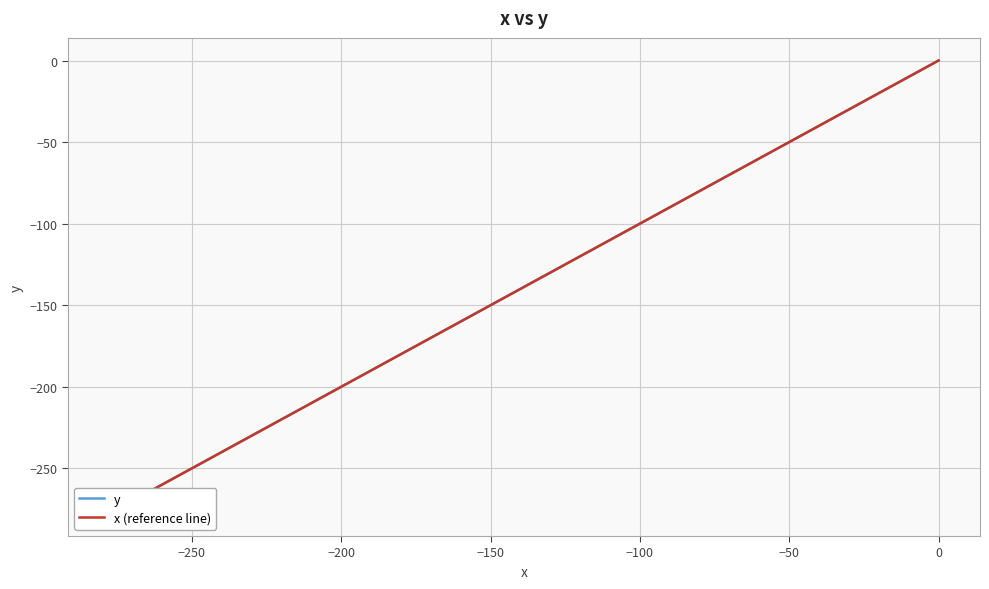

Reading right to left, what are all the values shown in this chart?

y: -277.6	-267.5	-258.4	-247.2	-238.2	-229.2	-222.4	-213.4	-207.8	-199.9	-194.3	-192.1	-185.4	-181.0	-176.5	-170.9	-164.2	-155.2	-146.3	-137.3	-128.1	-120.4	-113.6	-104.6	-95.4	-88.7	-80.7	-75.1	-67.1	-60.2	-55.7	-47.8	-41.0	-35.3	-28.5	-22.7	-17.0	-10.2	-4.5	0.0
x (reference line): -277.6	-267.5	-258.4	-247.2	-238.2	-229.2	-222.4	-213.4	-207.8	-199.9	-194.3	-192.1	-185.4	-181.0	-176.5	-170.9	-164.2	-155.2	-146.3	-137.3	-128.1	-120.4	-113.6	-104.6	-95.4	-88.7	-80.7	-75.1	-67.1	-60.2	-55.7	-47.8	-41.0	-35.3	-28.5	-22.7	-17.0	-10.2	-4.5	0.0